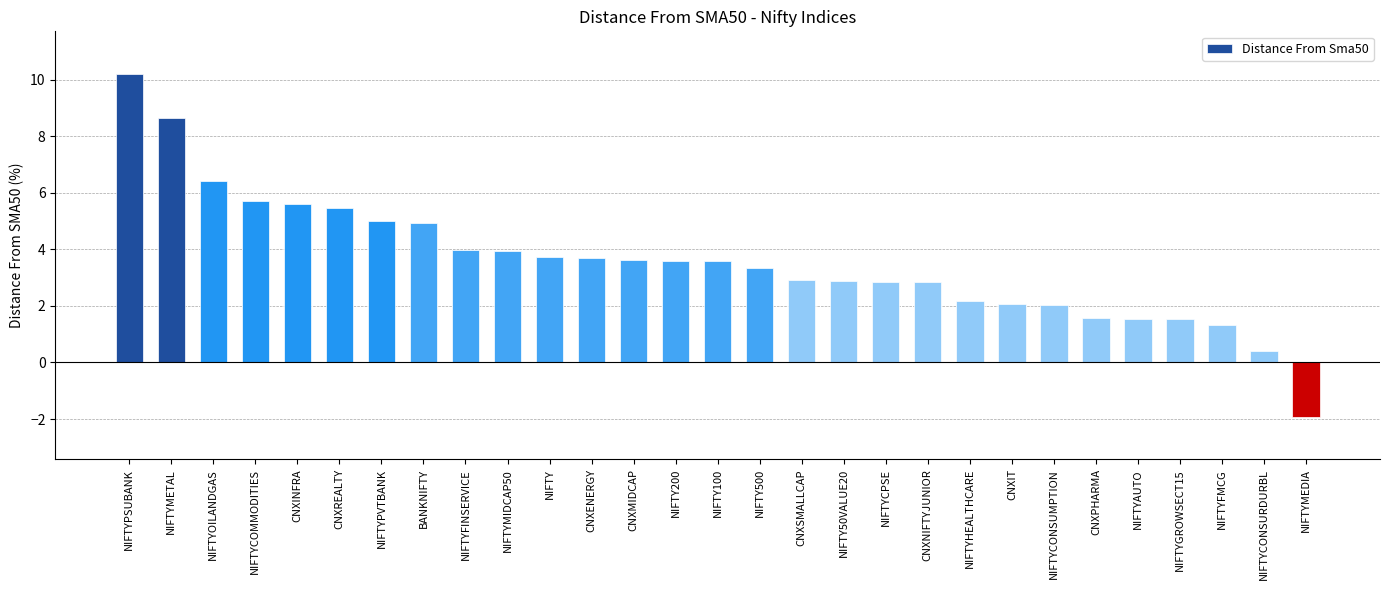

What is the approximate value at CNXREALTY?

5.4